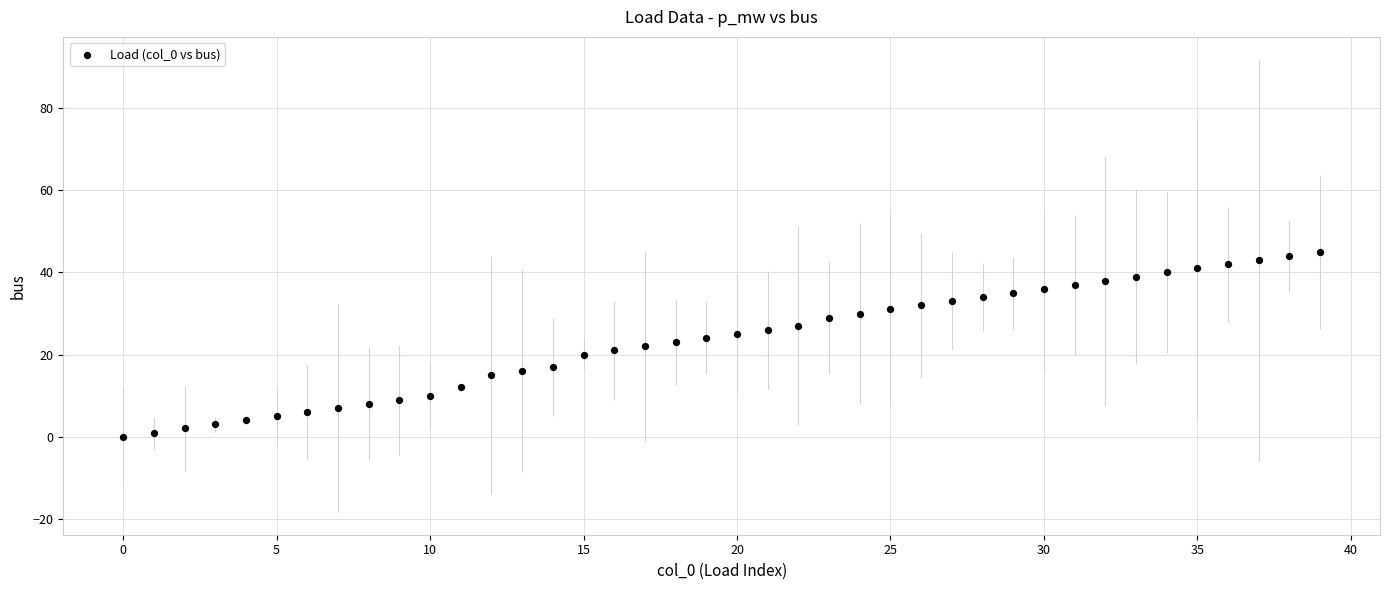

What is the range of Y values (max minus min)?

45